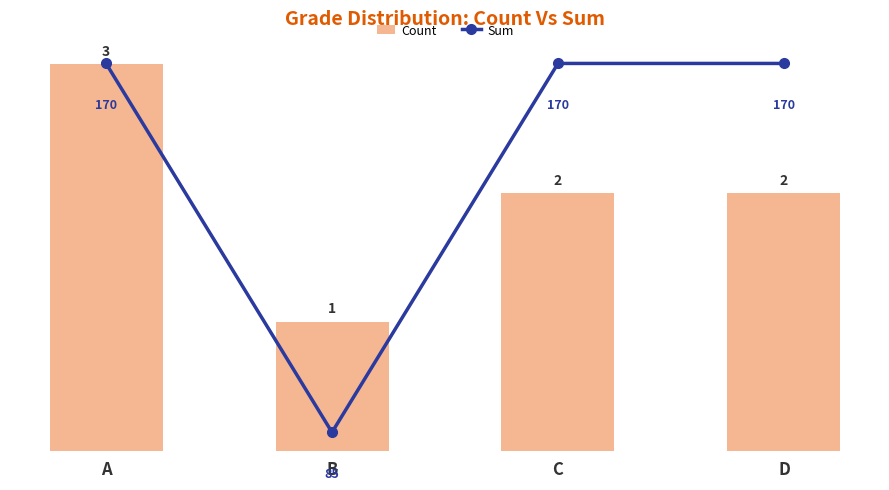

The value of Count at C is 2. True or false?

True